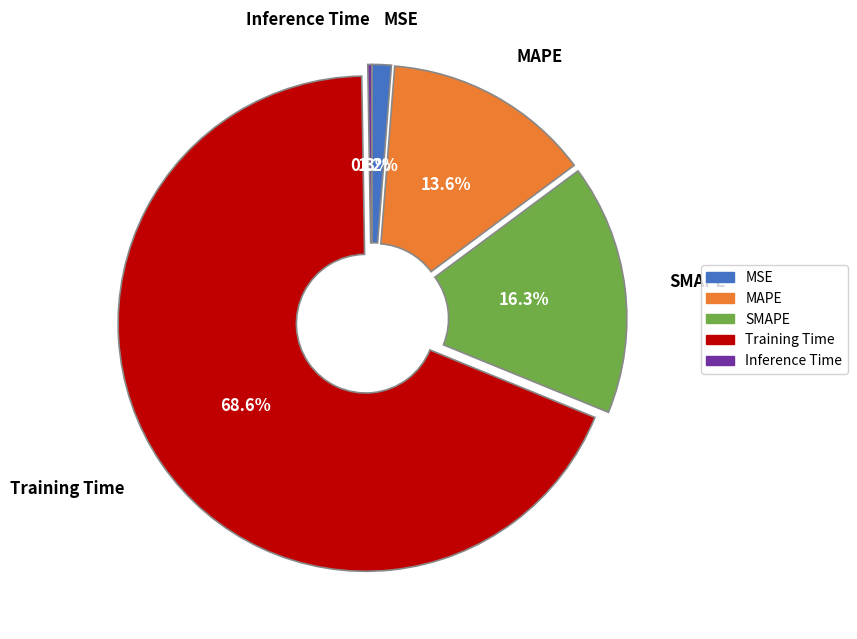

To the nearest percent, what is the difference between the largest and smallest slice percentages?

68%